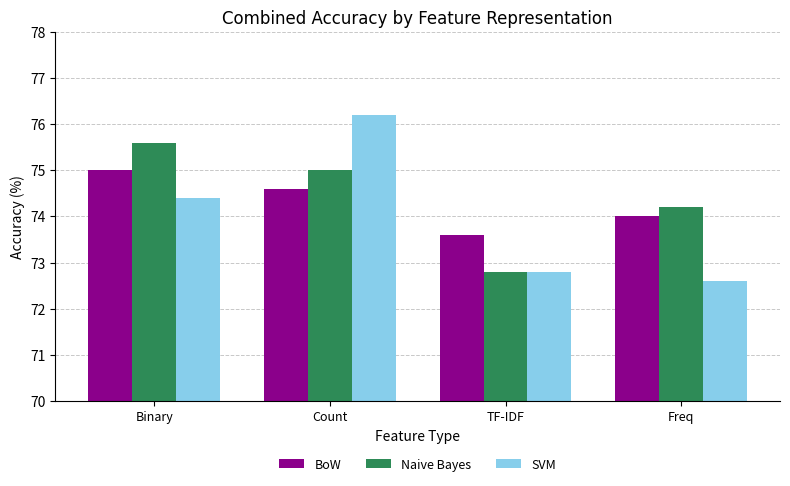

At which label is BoW closest to 74?

Freq